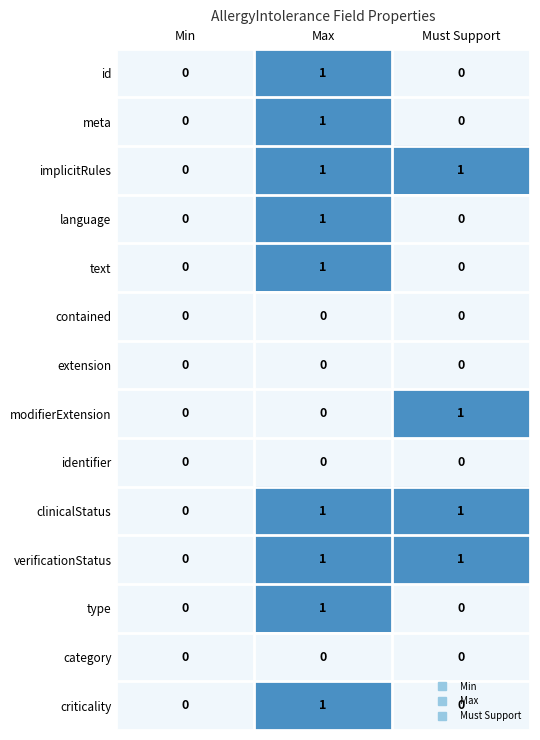

The category series shows 0 at Must Support. True or false?

True